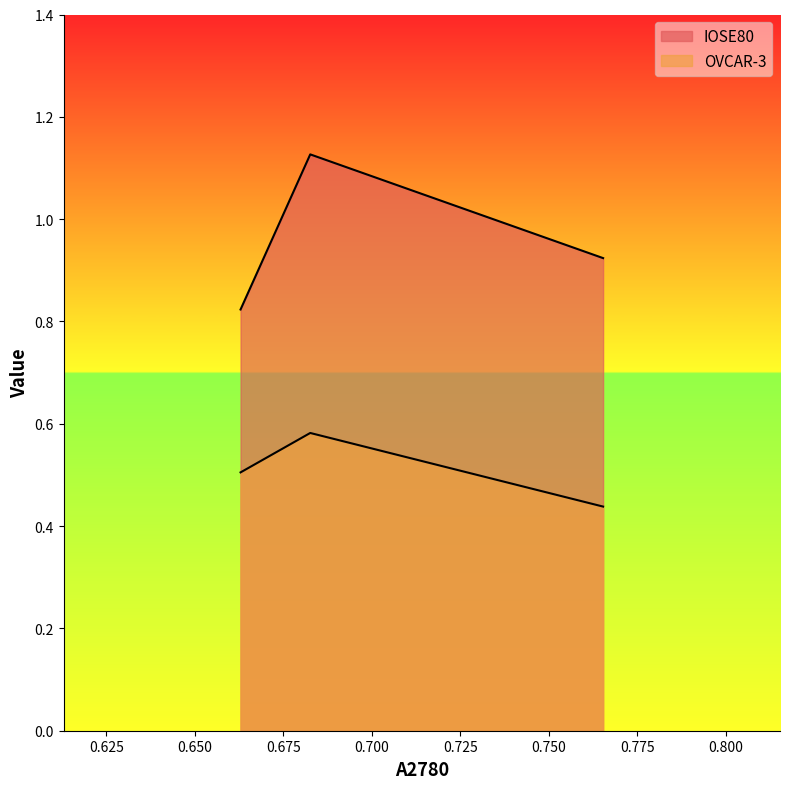

What is the value of the OVCAR-3 point at the 2nd from the left?

0.6